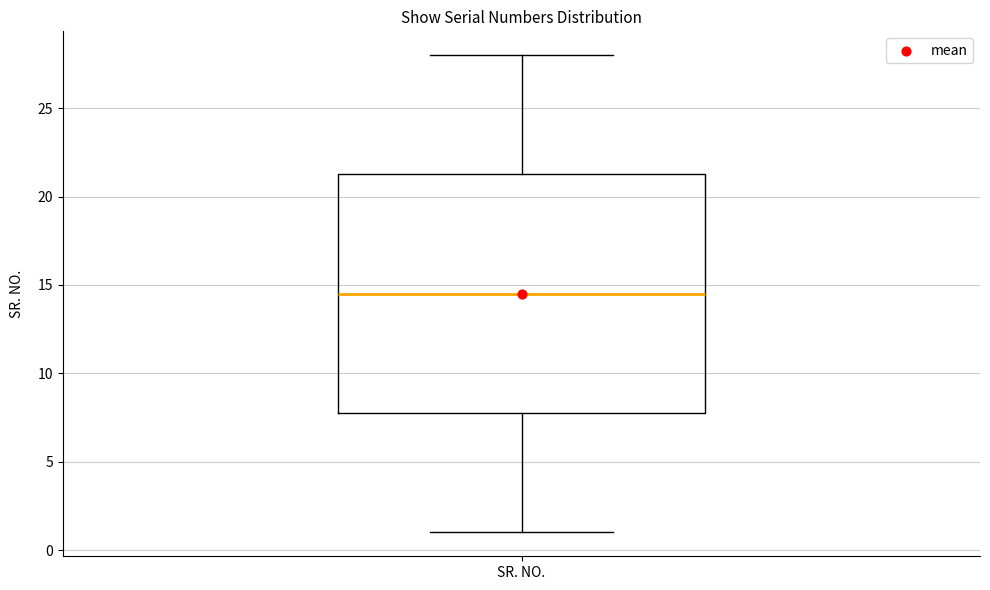

Transcribe this box plot: give where the median line is, the range the box spans, and where the two whiskers end, as read against the y-axis. The values are not printed on the chart, so give them approximately, as read against the axis.

median 14.5, box 8.0 to 21.5, whiskers 1.0 to 28.0